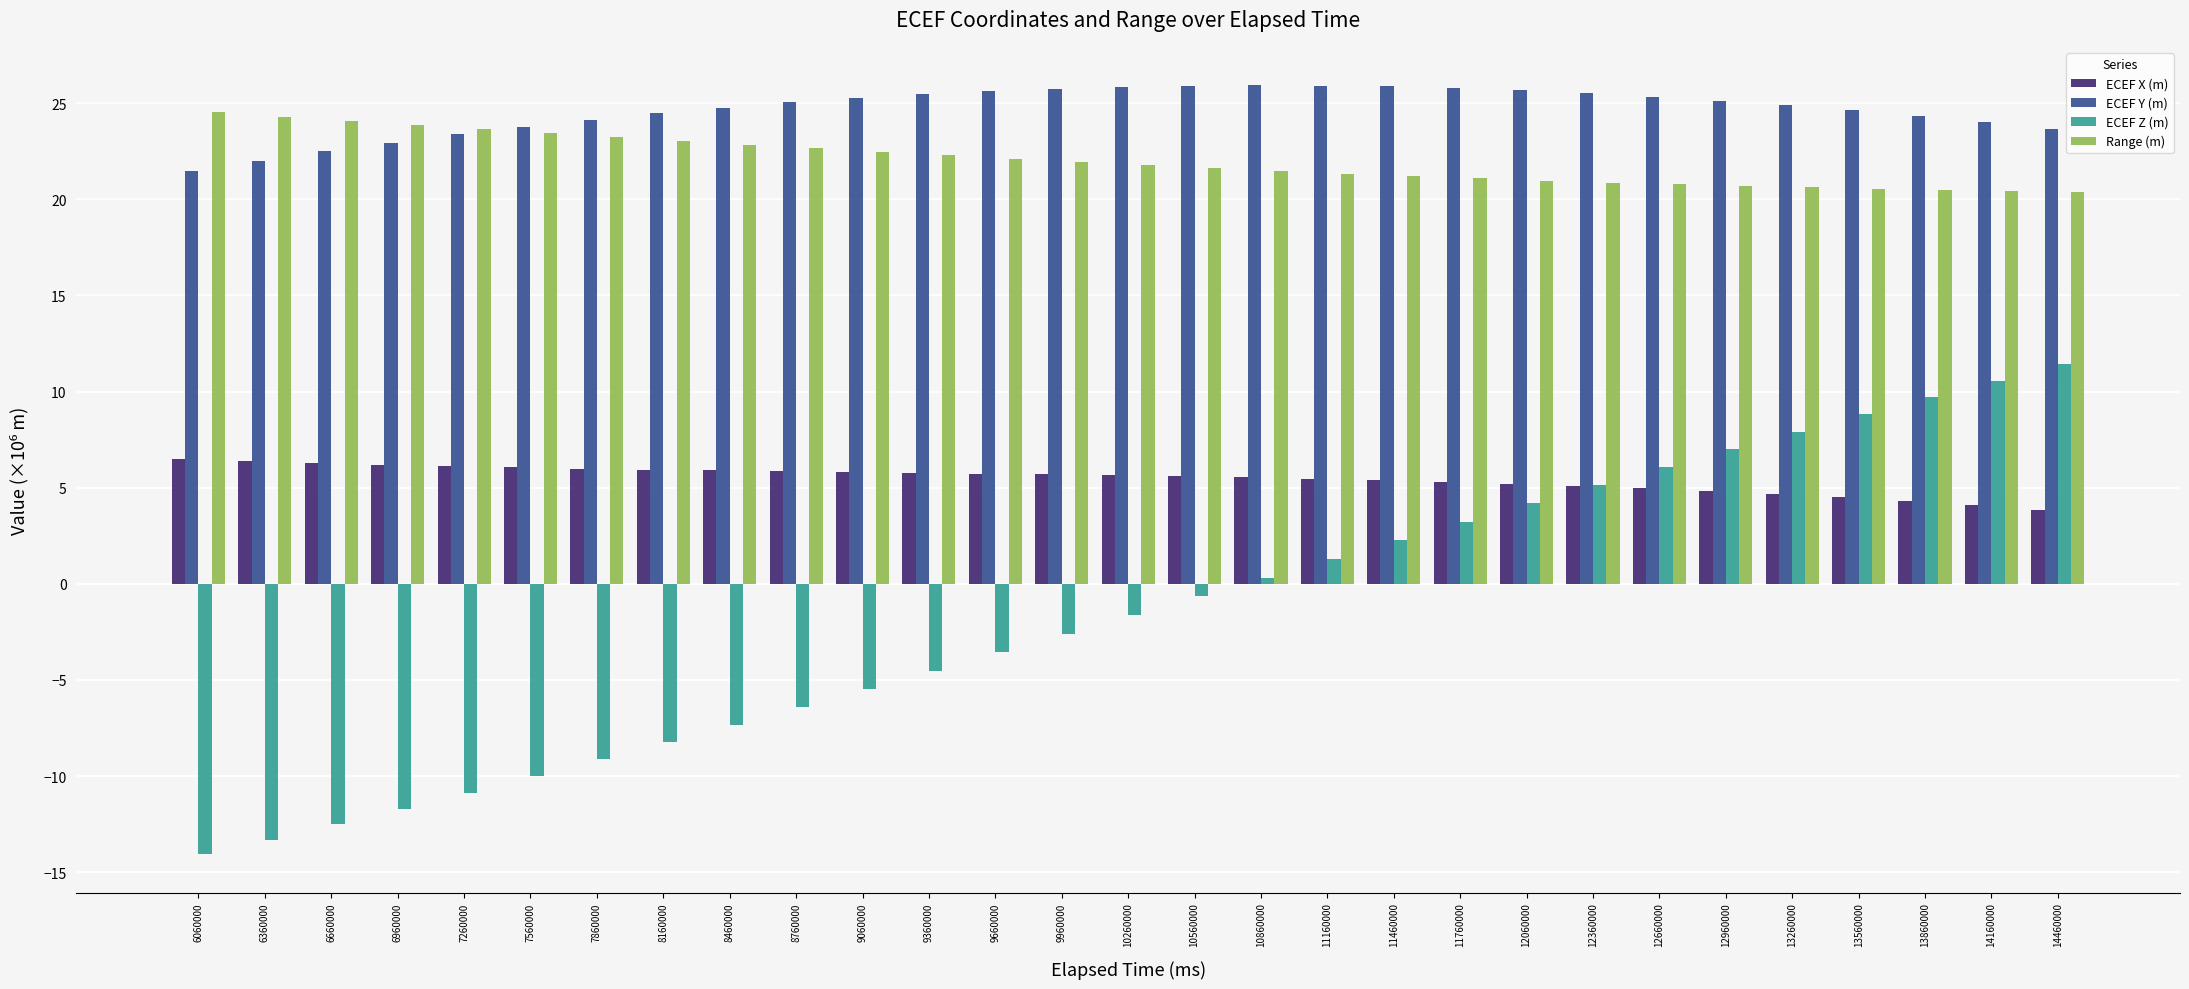

What is the sum of the ECEF X (m) values at 7560000 and 9360000?

11.8